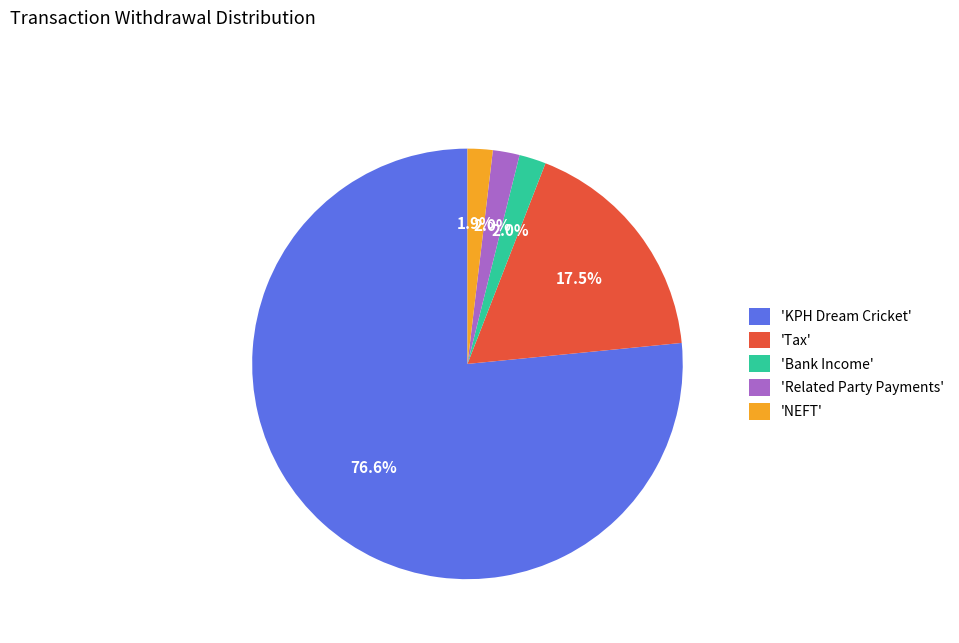

Which category has the biggest portion of the pie?

'KPH Dream Cricket'